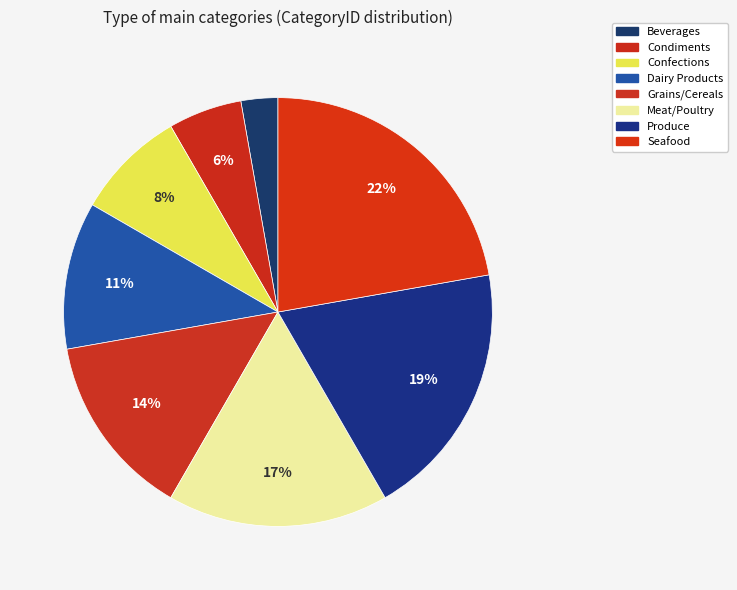

Between Meat/Poultry and Dairy Products, which is larger?

Meat/Poultry